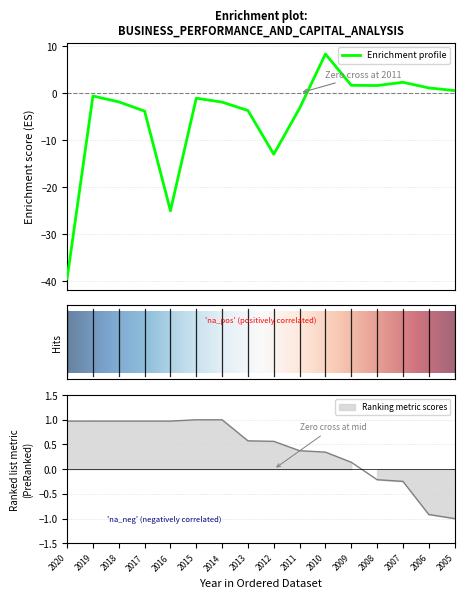

Reading left to right, transcribe all the data shown in this chart.

業外損益: -39.4	-0.6	-1.9	-3.8	-25.0	-1.1	-1.9	-3.7	-13.0	-3.2	8.3	1.6	1.6	2.3	1.1	0.5
股本(億): 1.0	1.0	1.0	1.0	1.0	1.0	1.0	0.6	0.6	0.4	0.3	0.1	-0.2	-0.2	-0.9	-1.0